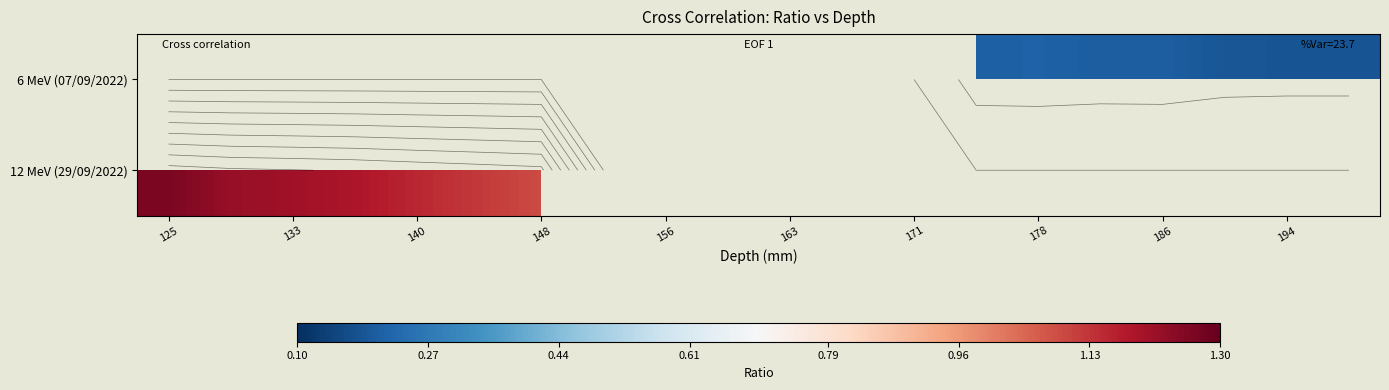

Rank the series at 156 from lowest to highest value.

6 MeV (07/09/2022), 12 MeV (29/09/2022)